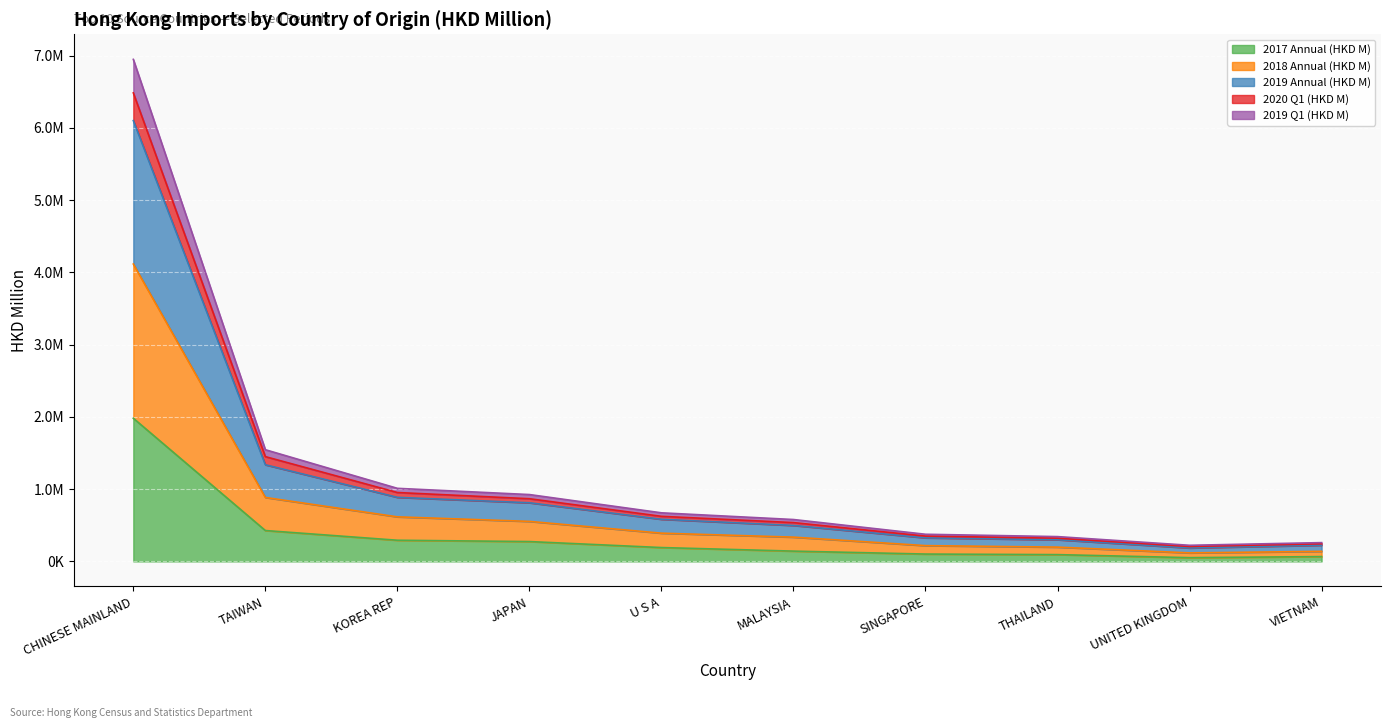

True or false: 2019 Q1 (HKD M) and 2020 Q1 (HKD M) intersect in this chart.

False